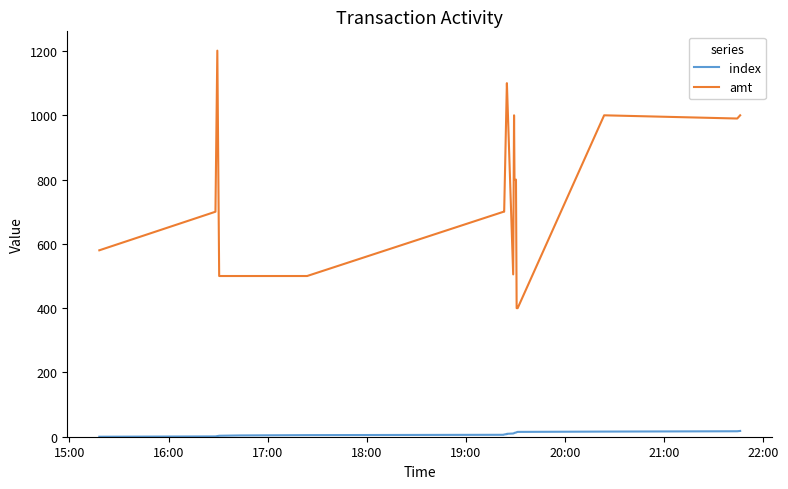

Which series has the widest spread of values?

amt